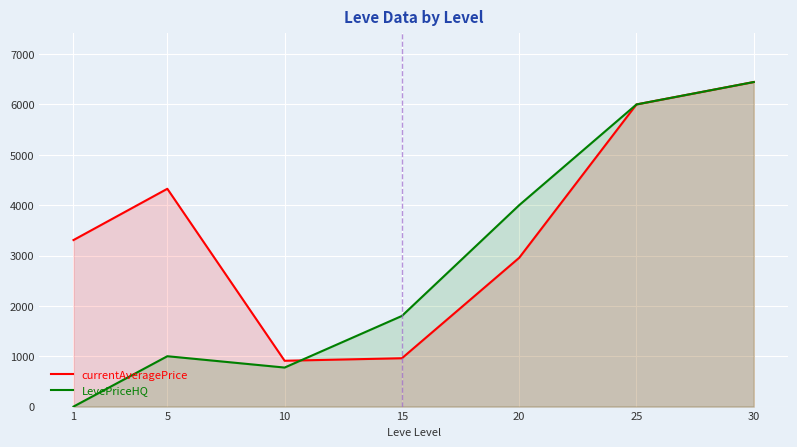

At which category is the sum across all series the highest?

30